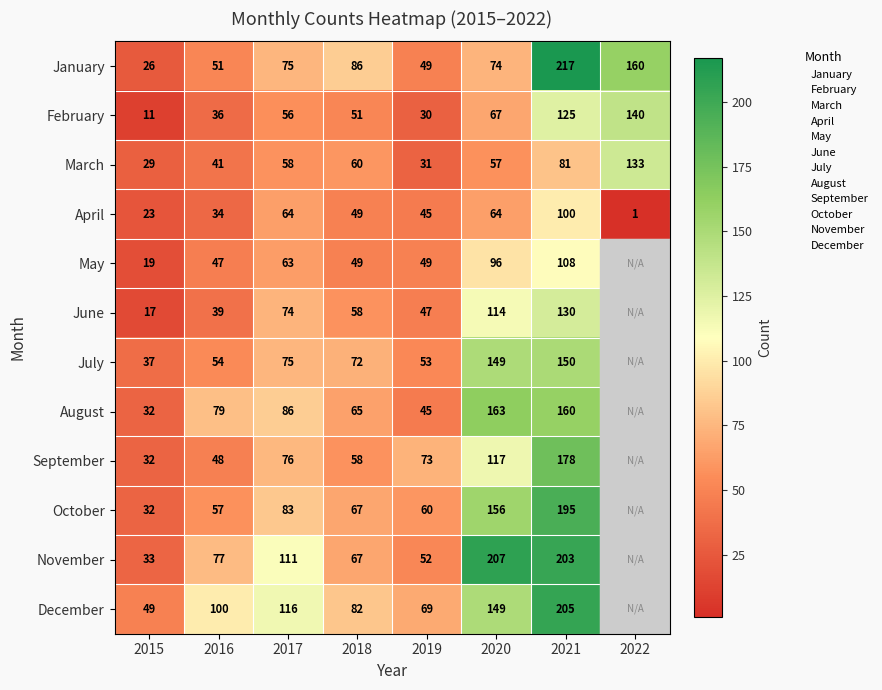

Rank the categories by January value from highest to lowest.

2021, 2022, 2018, 2017, 2020, 2016, 2019, 2015